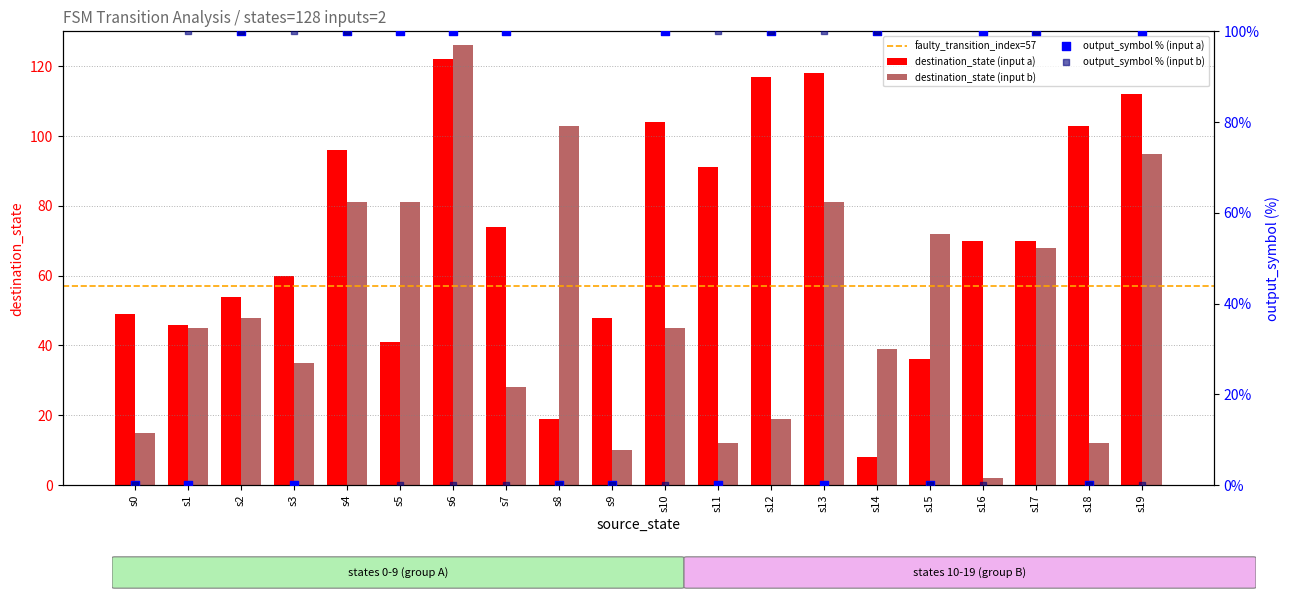

Between s6 and s3, which is larger?

s6